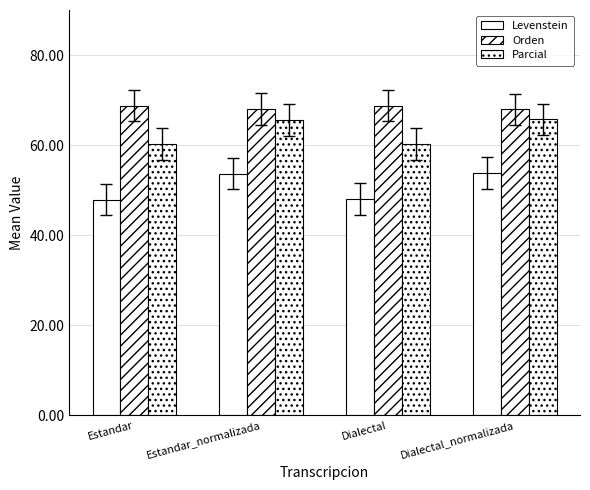

Rank the series by their maximum value, from lowest to highest.

Levenstein, Parcial, Orden